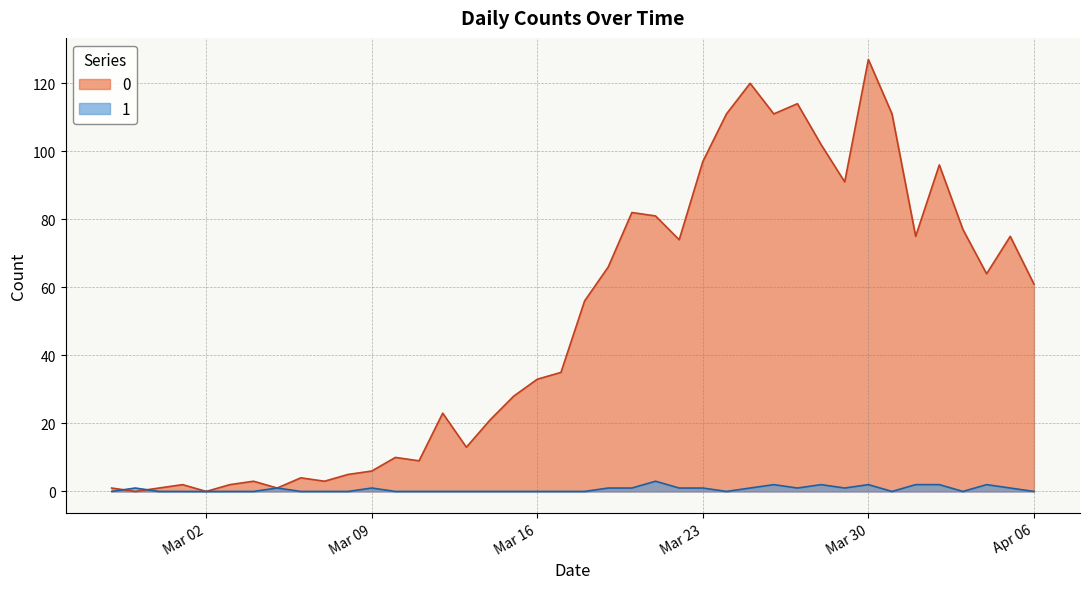

Which category has the highest value across all series?

Mar 30